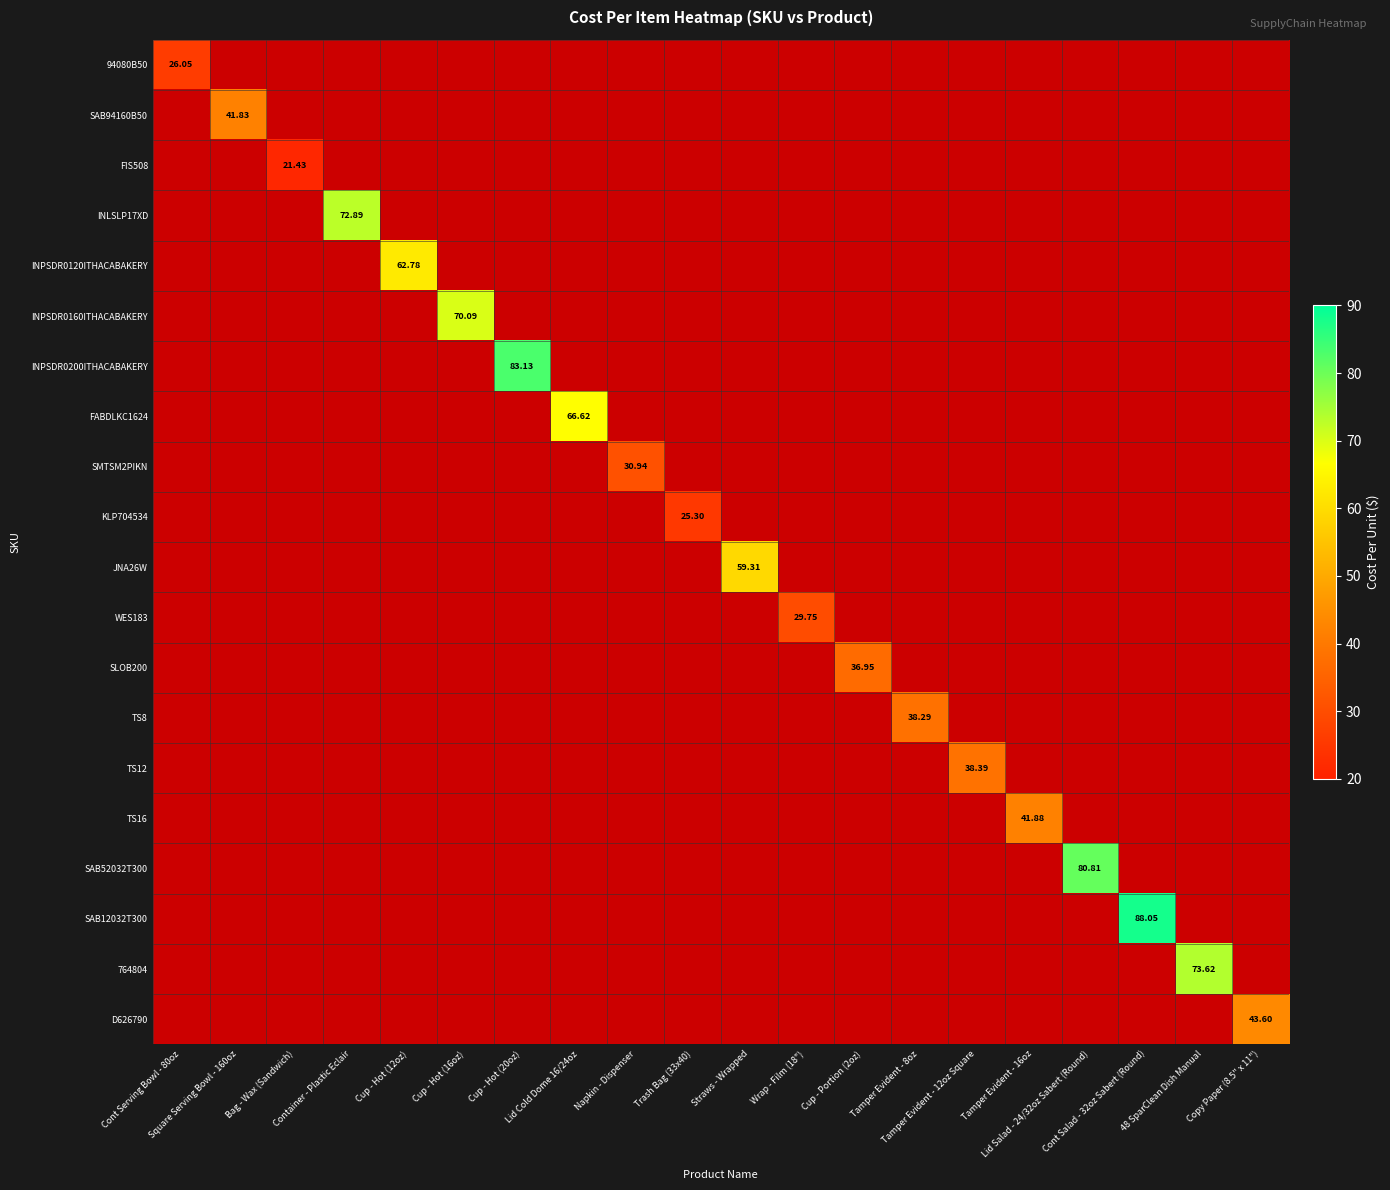

How many values in SLOB200 are above zero?

1